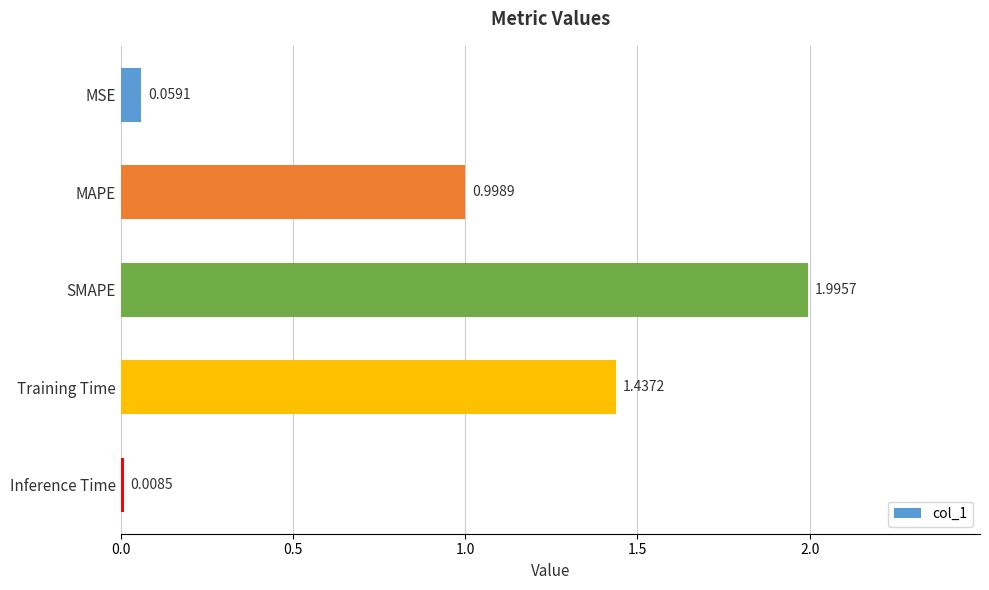

What is the label of the 1st bar from the top?

MSE